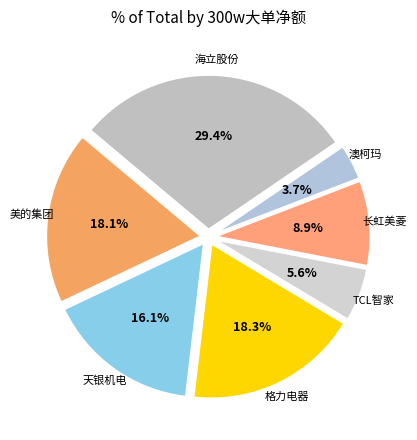

Is TCL智家 the majority of the pie?

No